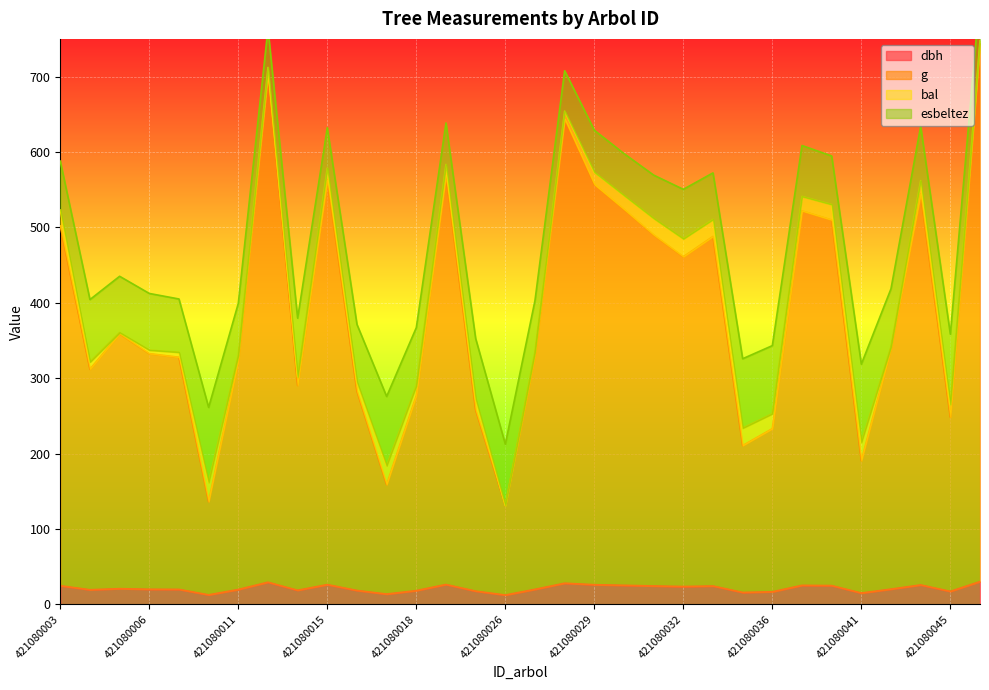

Is it true that g equals 662.5 at 421080033?

False